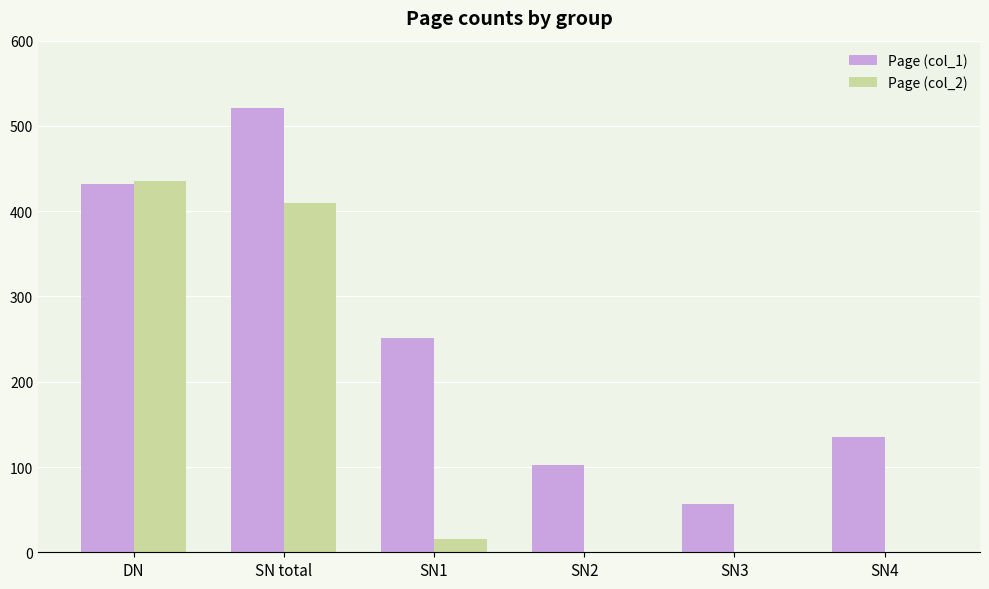

Between SN1 and SN3, which series saw the biggest shift?

Page (col_1)